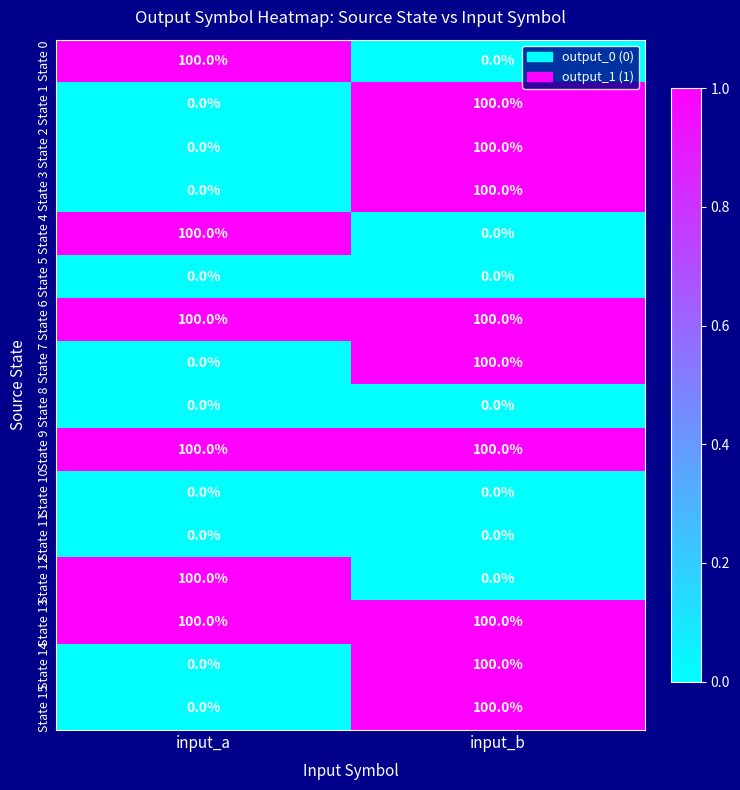

At how many categories does at least one series exceed 0?

2